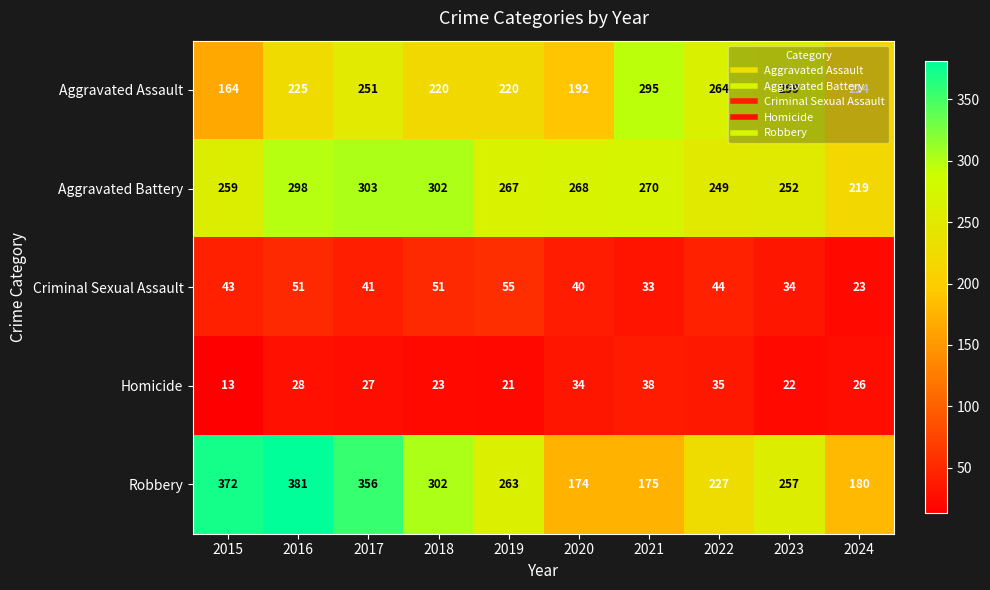

At how many categories does at least one series exceed 56?

10